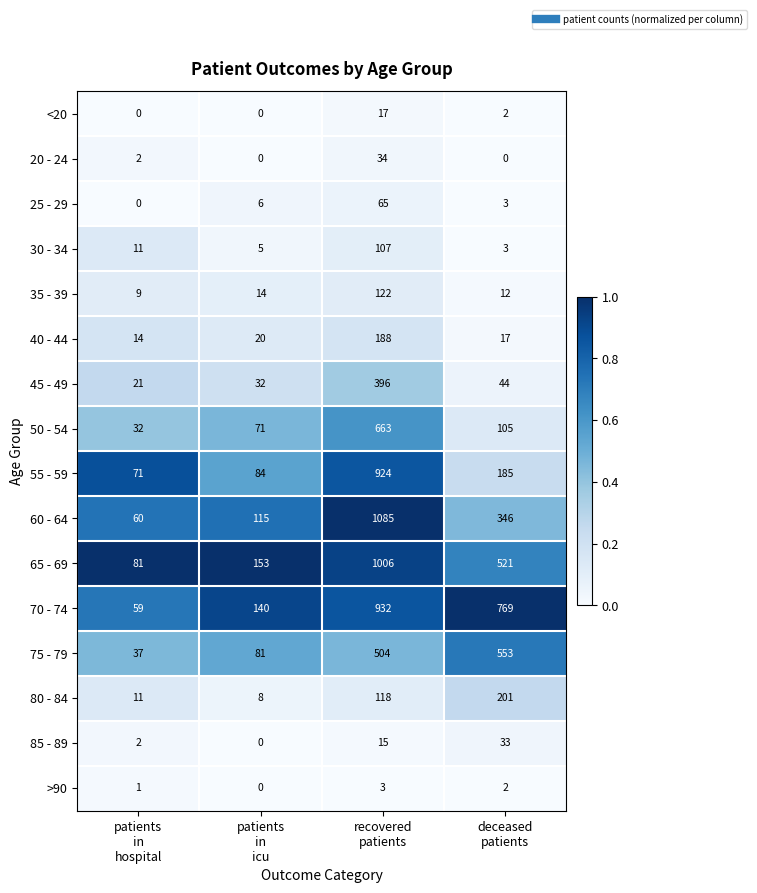

Which series has the largest total across all categories?

70 - 74